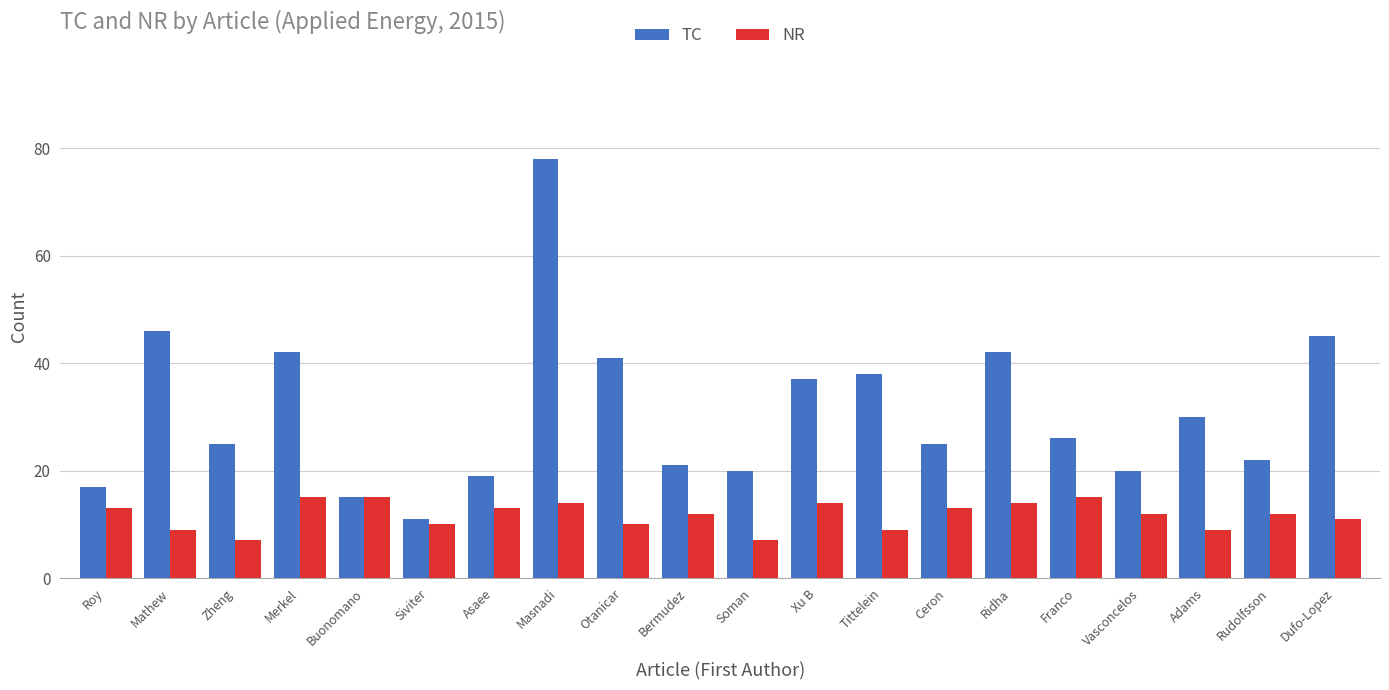

Rank the series by their average value, from lowest to highest.

NR, TC